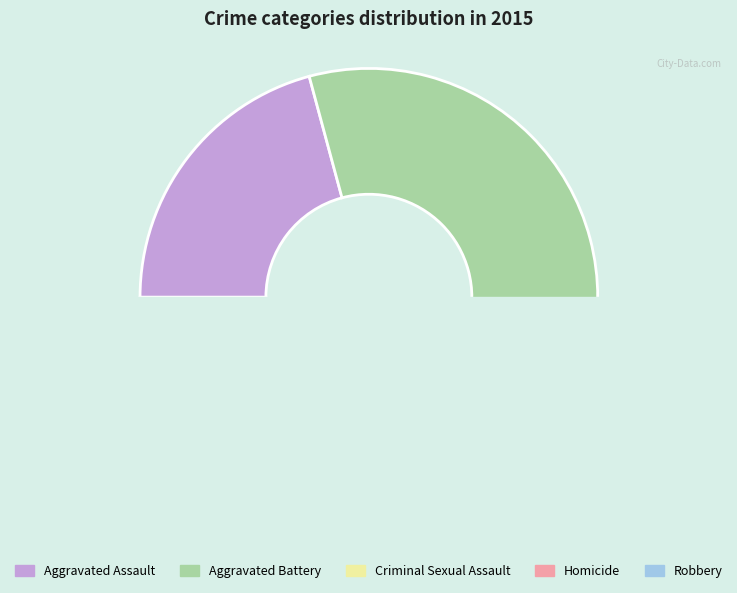

Count the number of slices in the pie.

5